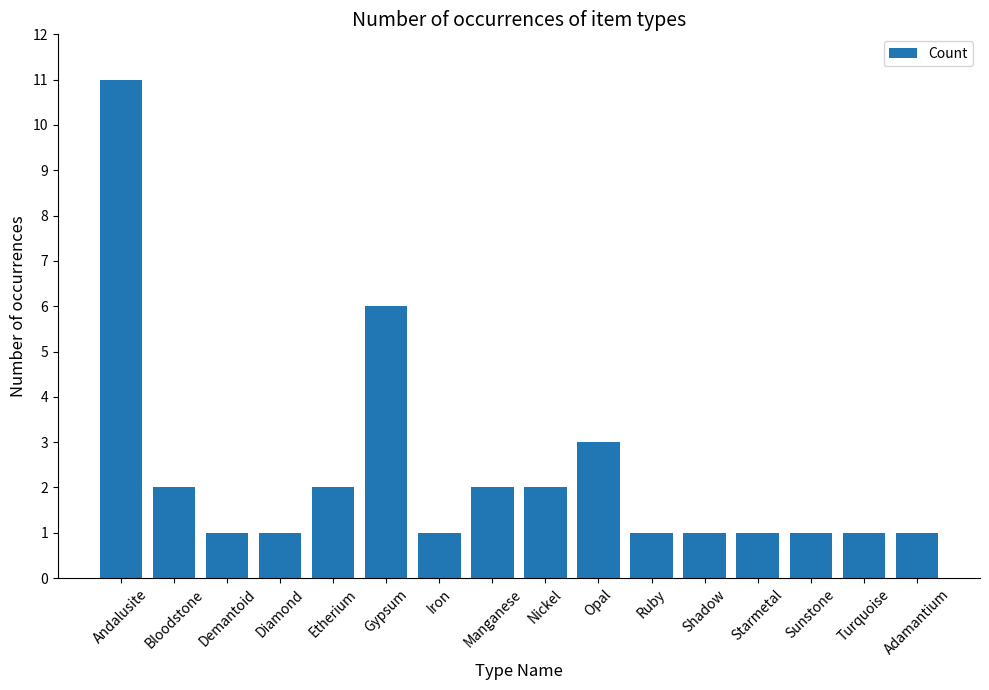

What is the difference between the maximum and minimum values?

10